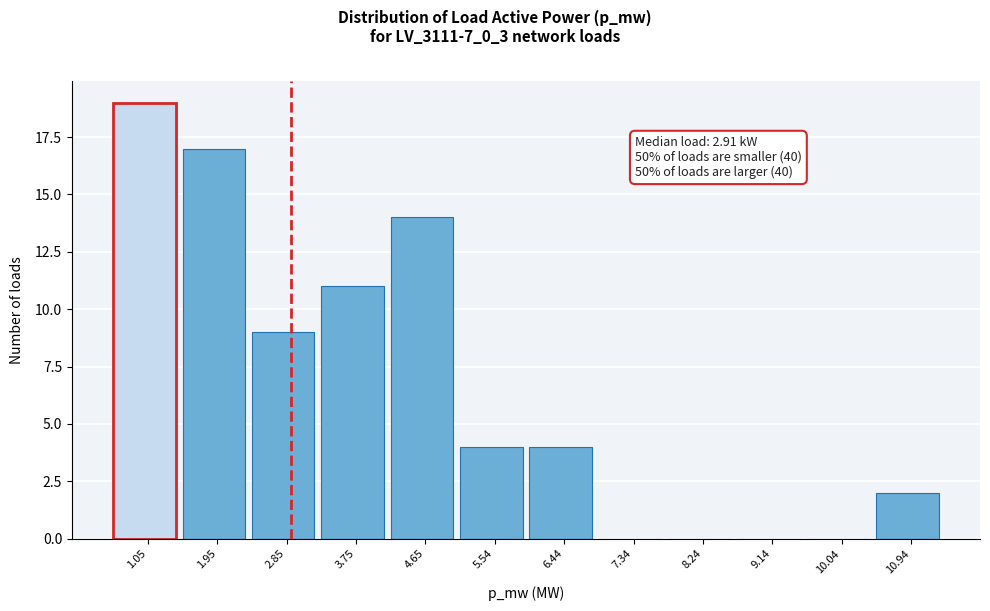

Which range on the x-axis has the tallest bar?

0.6 to 1.5